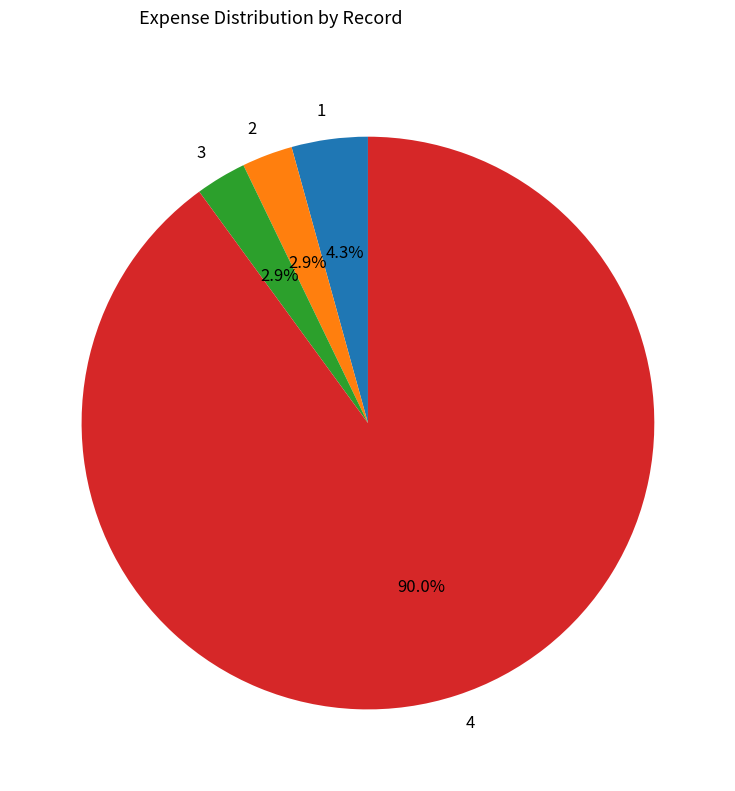

To the nearest percent, what percentage of the pie is 4?

90%